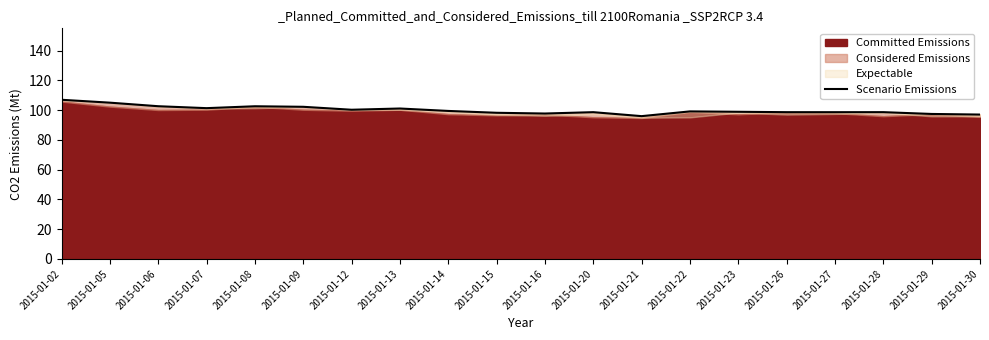

List the labels in order of value, smallest first.

2015-01-21, 2015-01-30, 2015-01-29, 2015-01-16, 2015-01-15, 2015-01-27, 2015-01-20, 2015-01-26, 2015-01-28, 2015-01-23, 2015-01-22, 2015-01-14, 2015-01-12, 2015-01-13, 2015-01-07, 2015-01-09, 2015-01-08, 2015-01-06, 2015-01-05, 2015-01-02